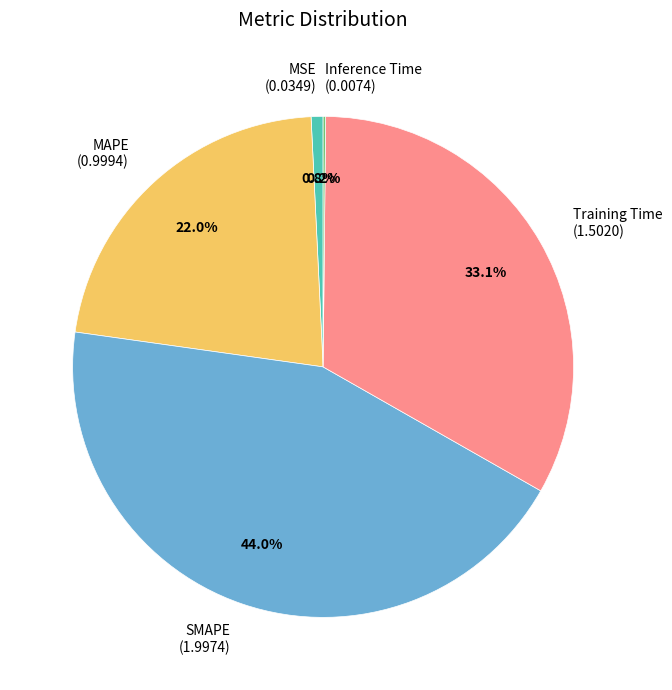

Is it true that SMAPE is 57% of the pie?

False